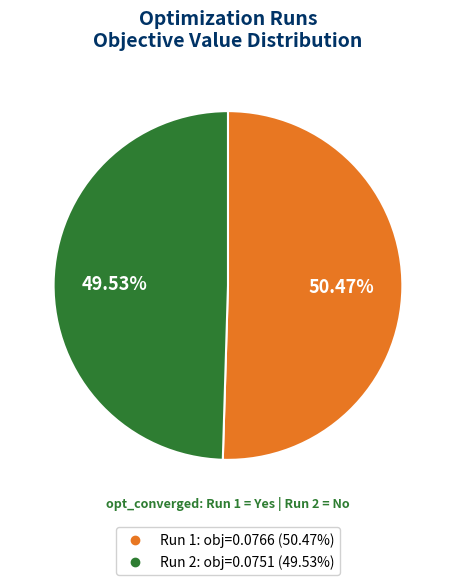

The Run 2 slice represents 64% of the pie. True or false?

False